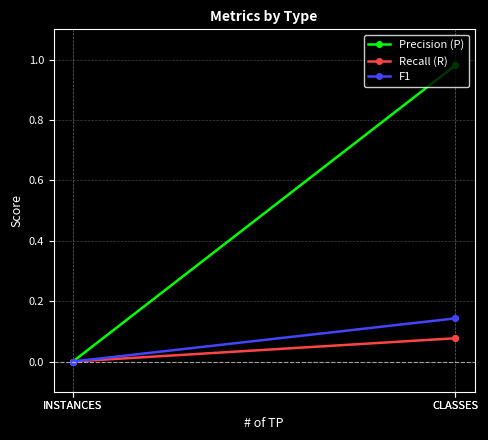

What is the approximate value of Recall (R) at CLASSES?

0.1